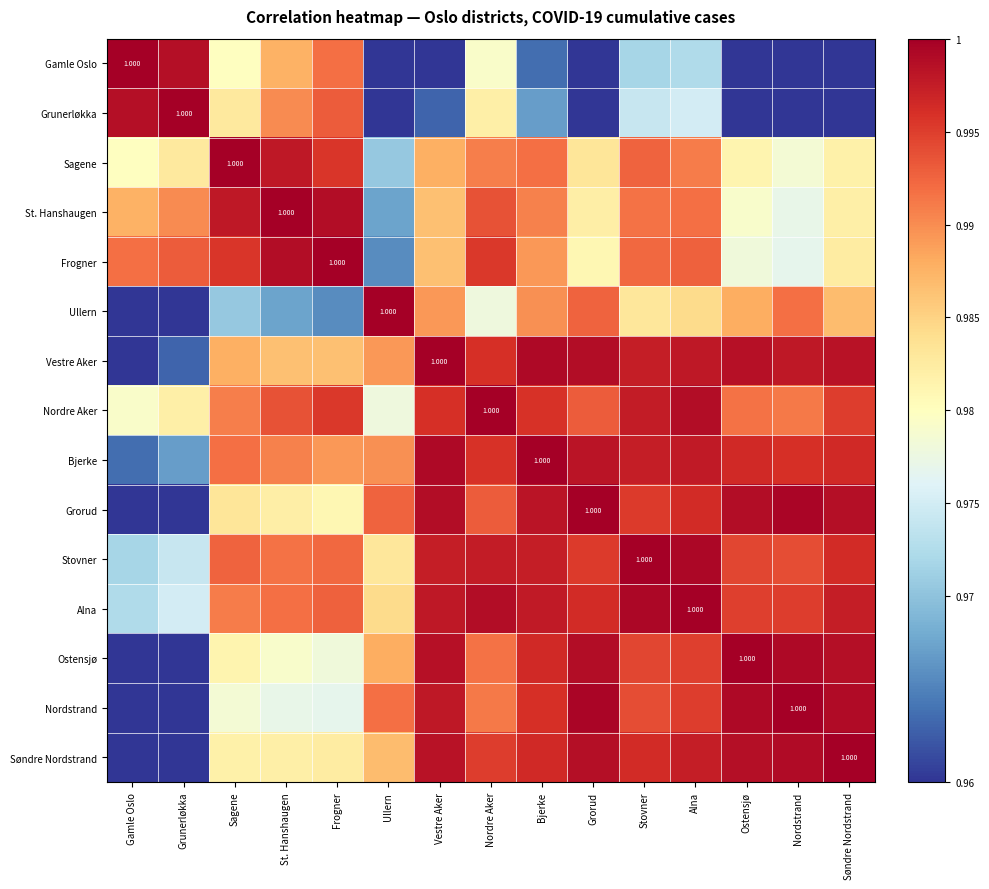

The value of Sagene at Grunerløkka is 0.5. True or false?

False